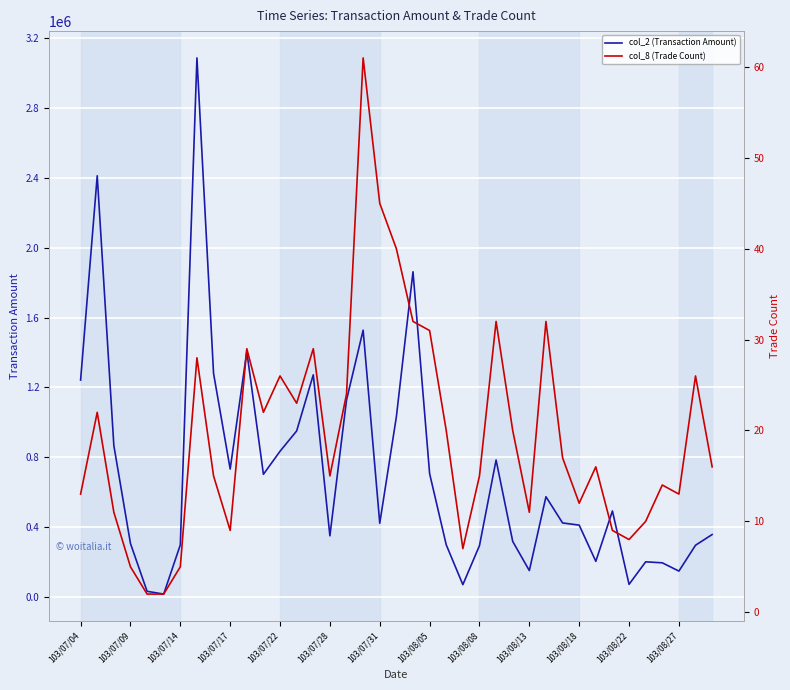

Reading left to right, transcribe all the data shown in this chart.

col_2 (Transaction Amount): 1242280	2411540	867710	307290	33450	17750	299630	3085900	1280460	733080	1405590	703100	834960	951220	1272390	351050	1128030	1527800	422960	1032530	1862110	707020	299680	71630	294840	784820	319100	152170	574690	424800	412190	205050	493260	73300	202240	196510	149210	297190	358430
col_8 (Trade Count): 13	22	11	5	2	2	5	28	15	9	29	22	26	23	29	15	24	61	45	40	32	31	20	7	15	32	20	11	32	17	12	16	9	8	10	14	13	26	16